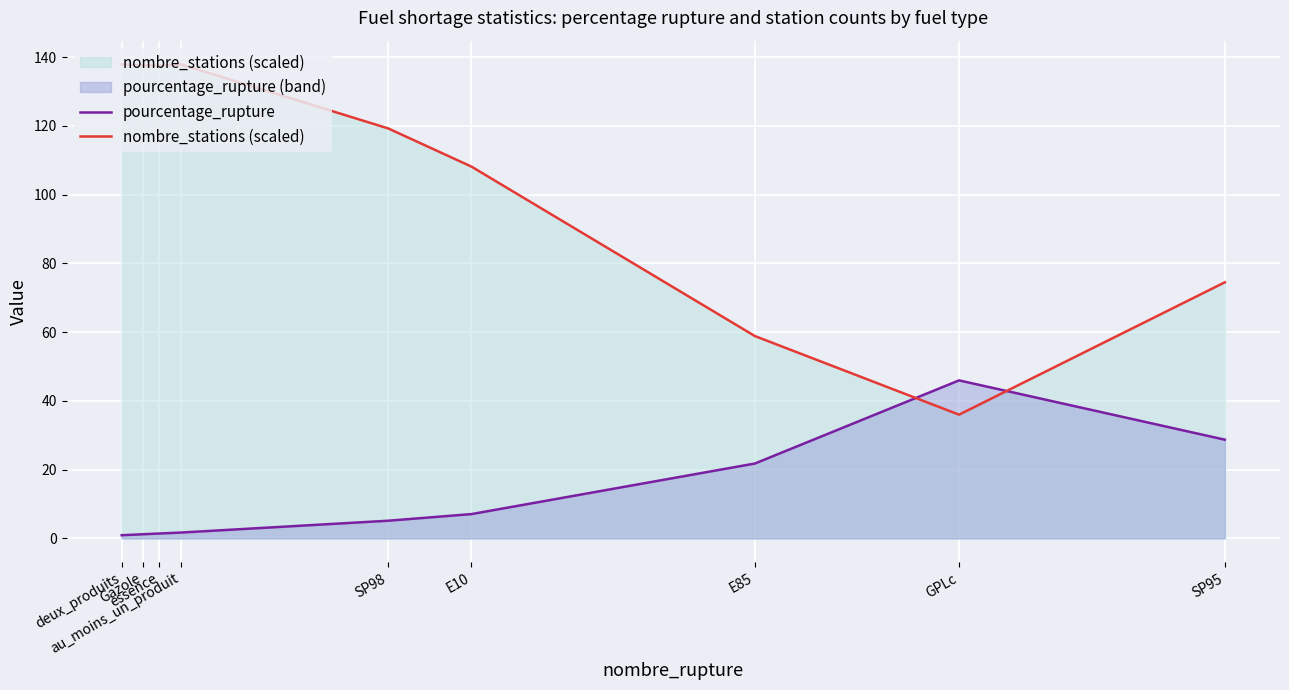

Reading left to right, what are all the values shown in this chart?

pourcentage_rupture: 0.9	1.2	1.4	1.7	5.1	7.1	21.8	46.0	28.7
nombre_stations (scaled): 137.9	137.6	137.5	137.9	119.2	108.1	58.9	36.0	74.5